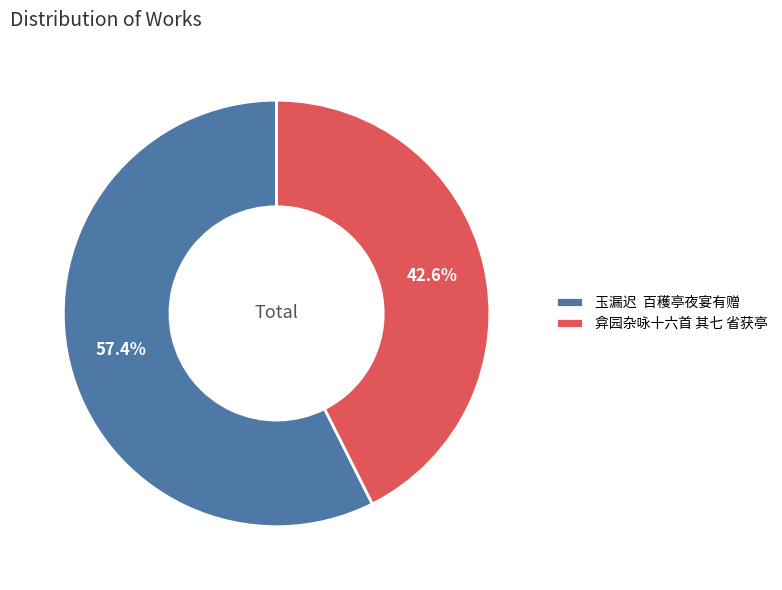

Approximately how many times larger is the value at 弇园杂咏十六首 其七 省获亭 compared to 玉漏迟 百穫亭夜宴有赠?

0.7